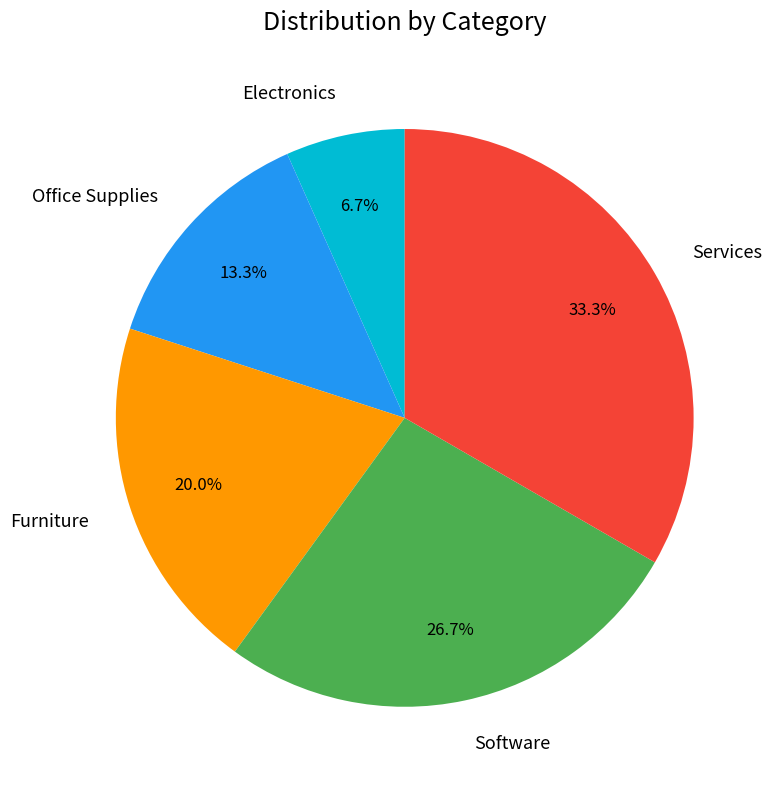

Rank the categories by value from lowest to highest.

Electronics, Office Supplies, Furniture, Software, Services